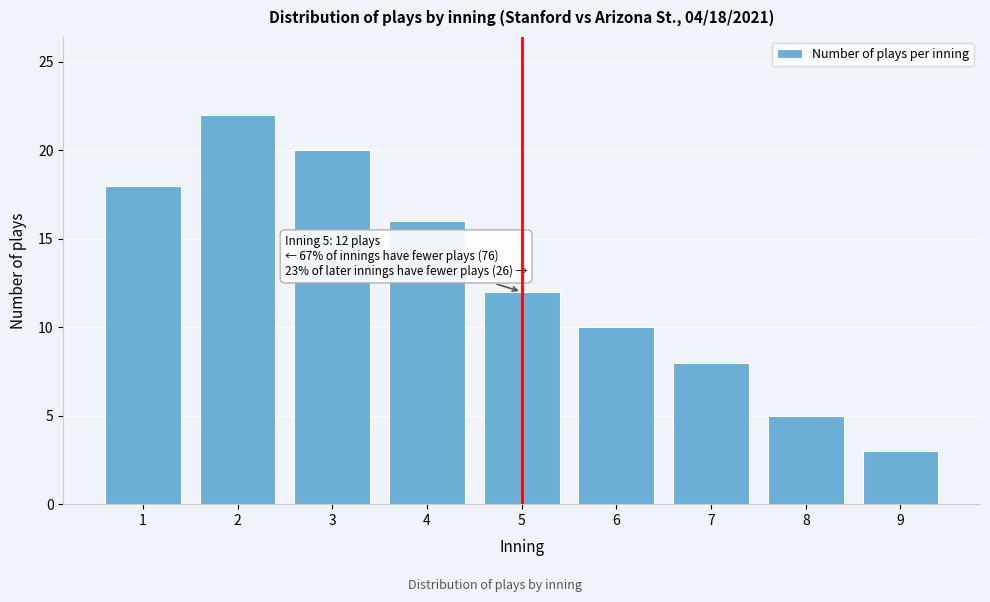

Reading left to right, list all the values displayed in this chart.

1=18	2=22	3=20	4=16	5=12	6=10	7=8	8=5	9=3